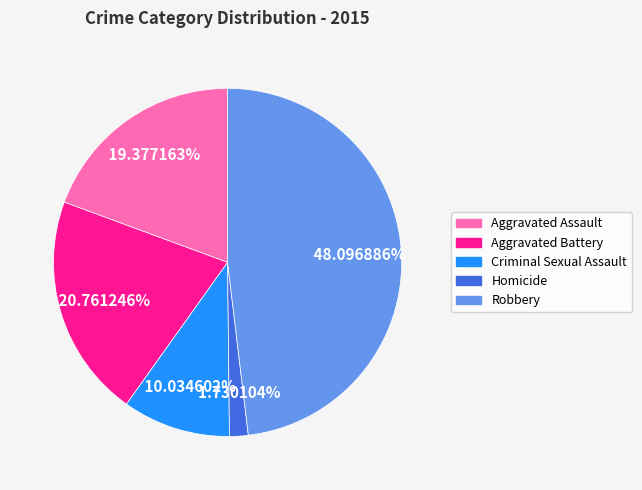

Count the number of slices in the pie.

5